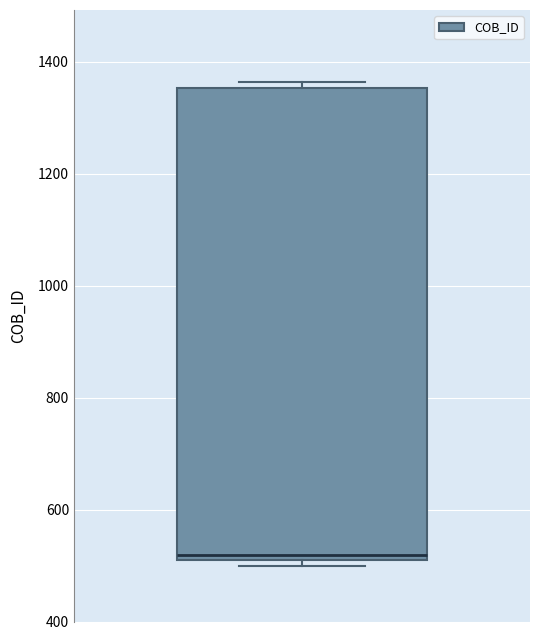

Read this box plot against the y-axis: the position of the median line, the range covered by the box, and the ends of both whiskers. The values are not printed on the chart, so give them approximately, as read against the axis.

median 520, box 500 to 1360, whiskers 500 (just below the box's lower edge) to 1360 (just above the box's upper edge)